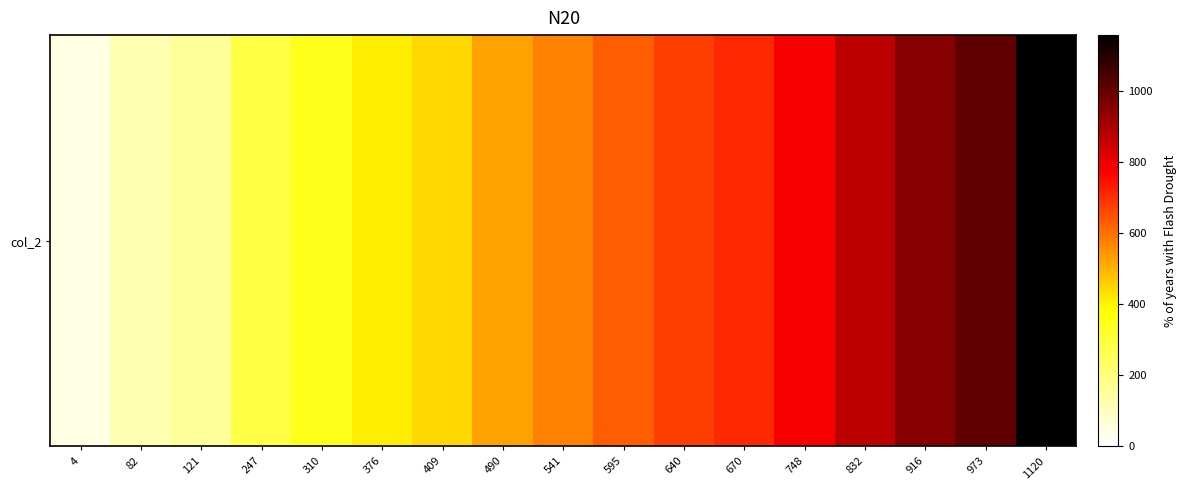

Reading right to left, extract all data points from this chart.

1157	1010	953	869	785	707	677	632	578	527	446	413	347	284	158	119	41